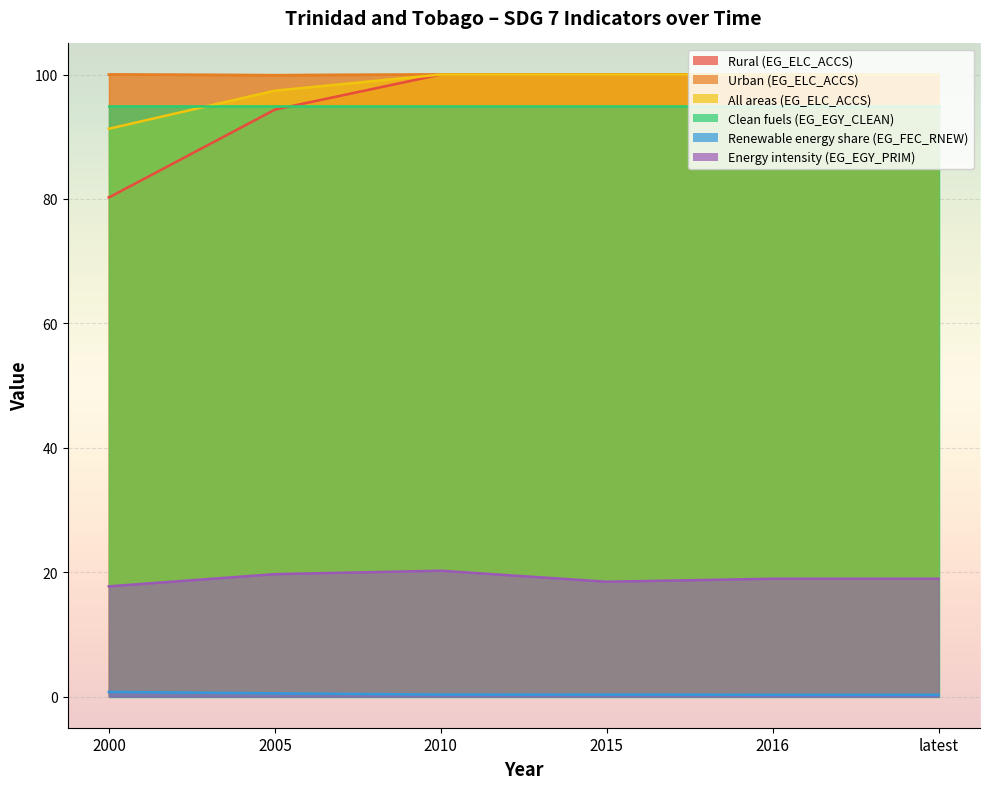

The value of Rural (EG_ELC_ACCS) at 2000 is 20.8. True or false?

False